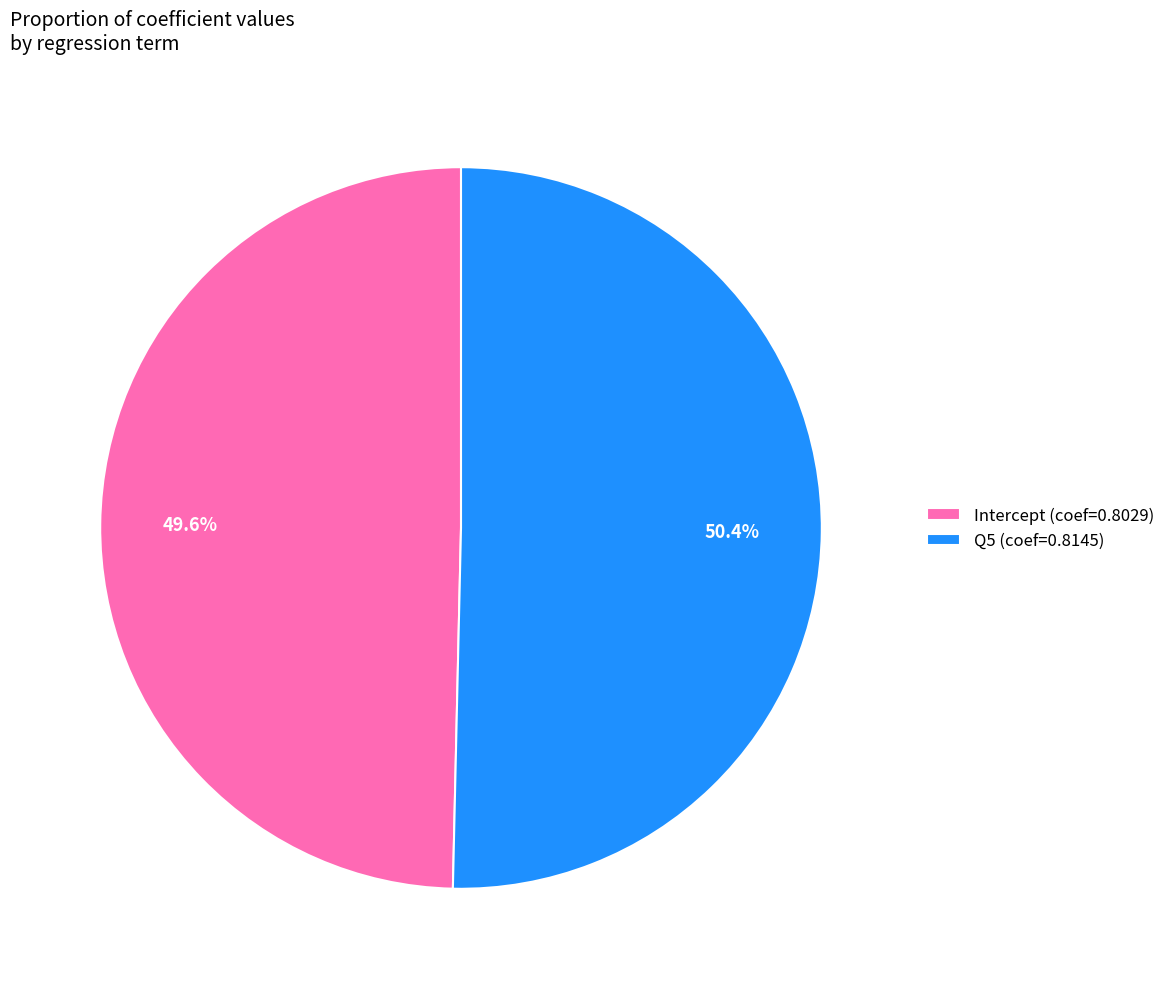

To the nearest percent, what is the average slice percentage?

50%